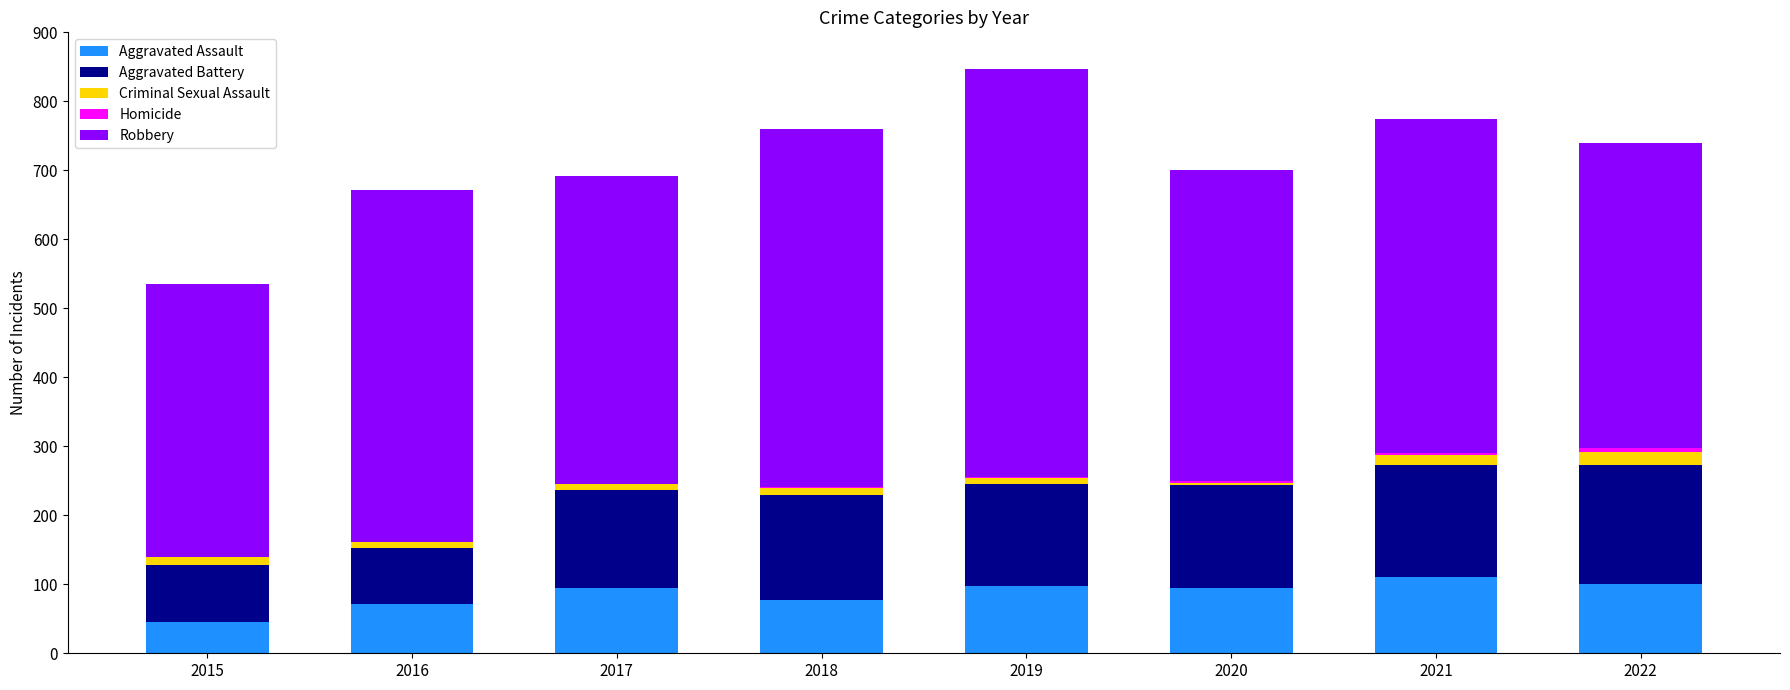

How many distinct data groups are displayed?

5